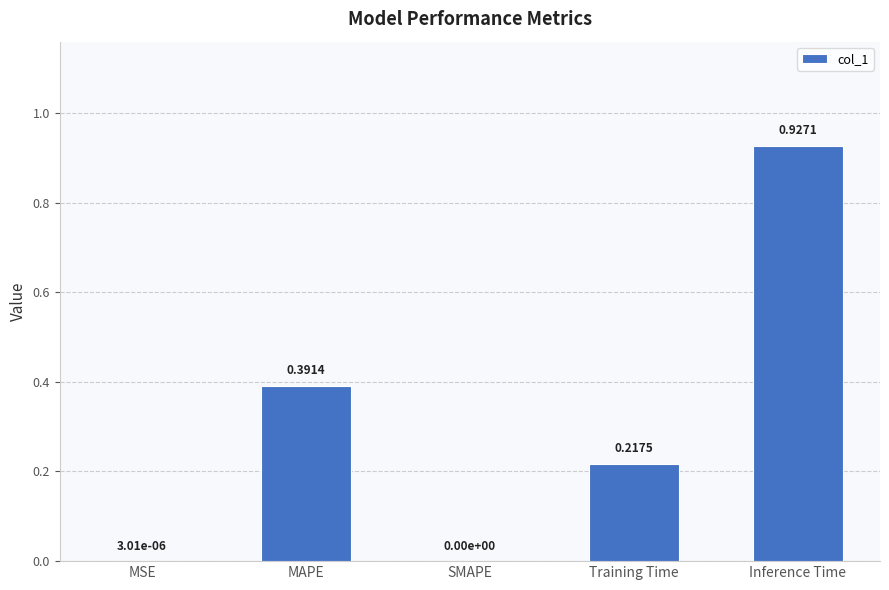

What is the sum of the values at Training Time and Inference Time?

1.1